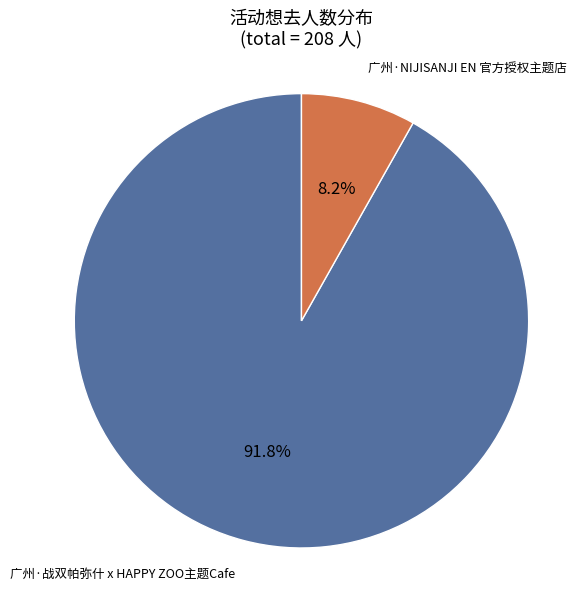

What is the largest slice in the pie chart?

广州·战双帕弥什 x HAPPY ZOO主题Cafe